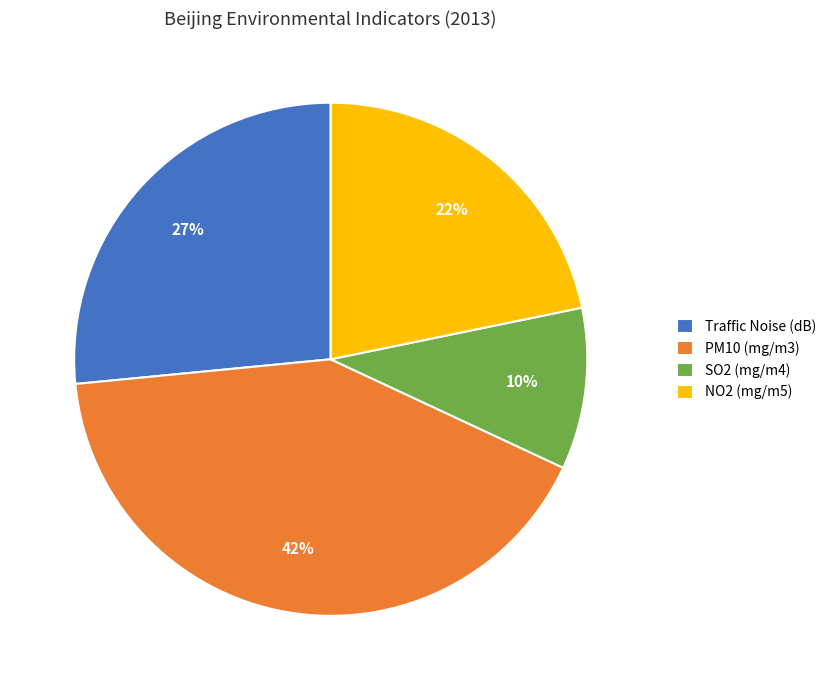

Which category has the biggest portion of the pie?

PM10 (mg/m3)